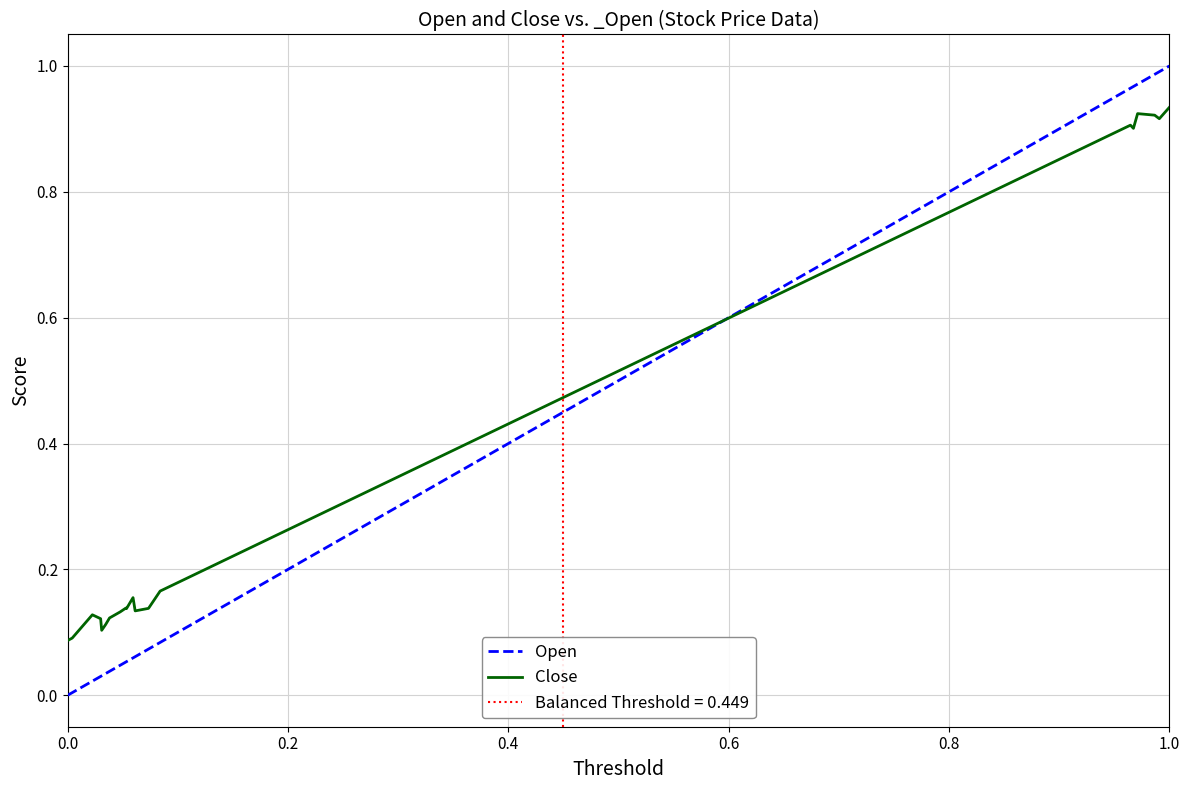

What is the value of the Open point at the 10th from the left?

0.1